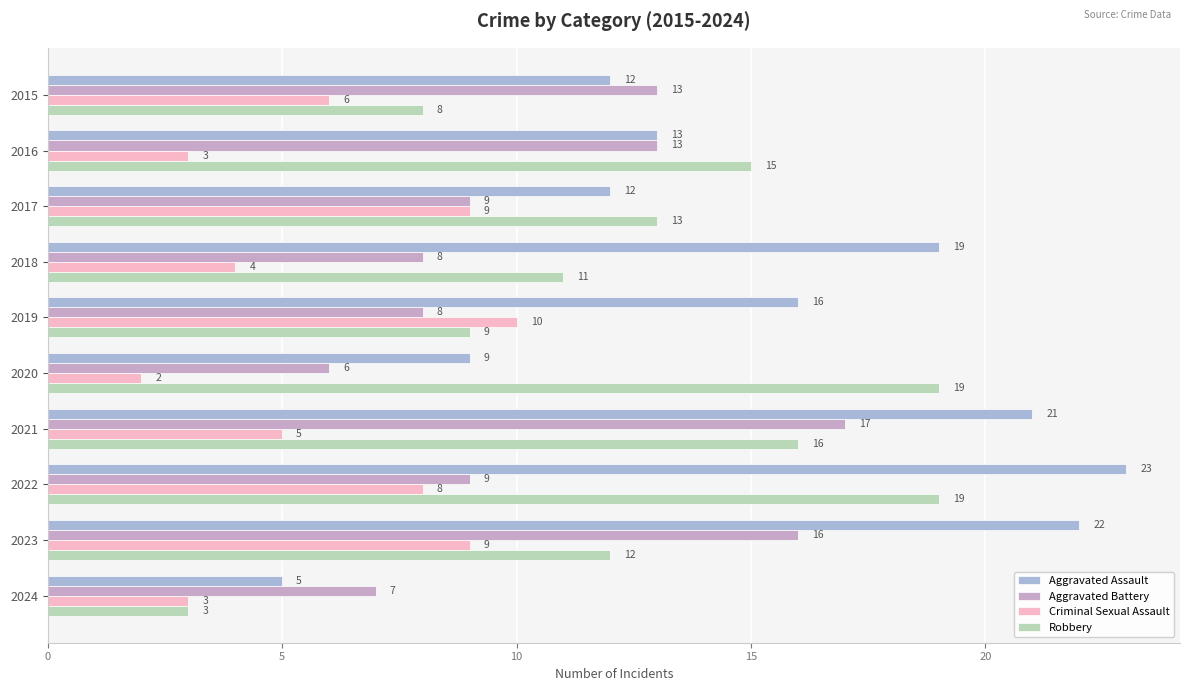

What is the sum of all Aggravated Battery values?

106